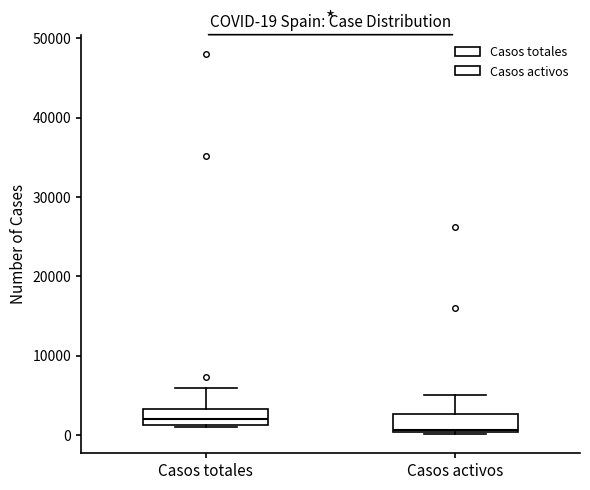

Which box has the lowest median line?

Casos activos